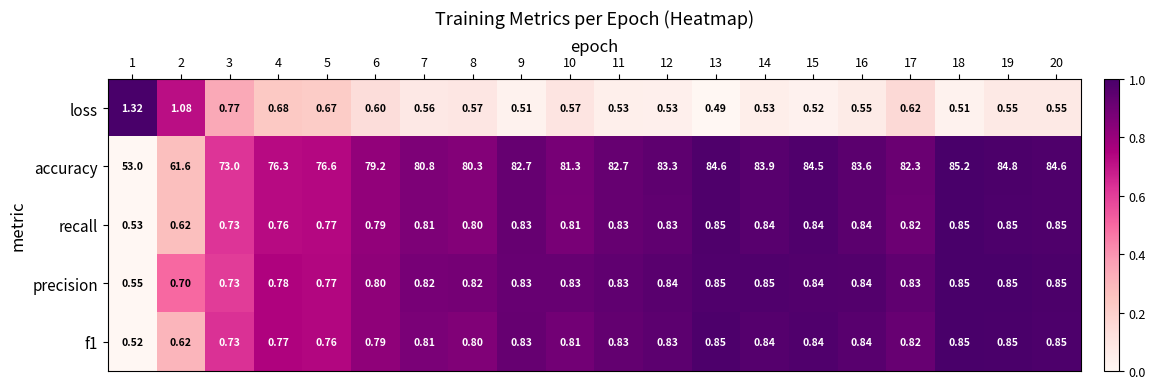

Which series has the largest total across all categories?

accuracy